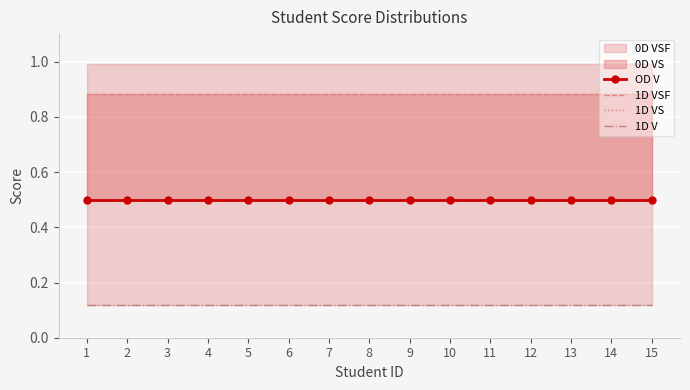

At which category is the sum across all series the highest?

1